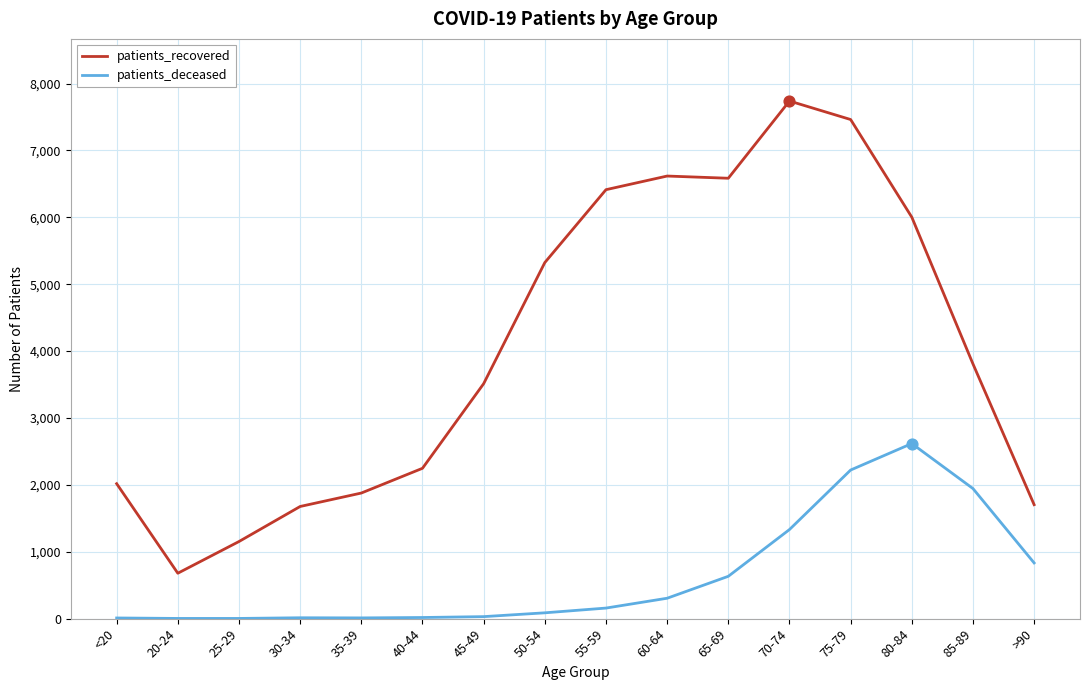

Which series changed the most between 20-24 and 45-49?

patients_recovered